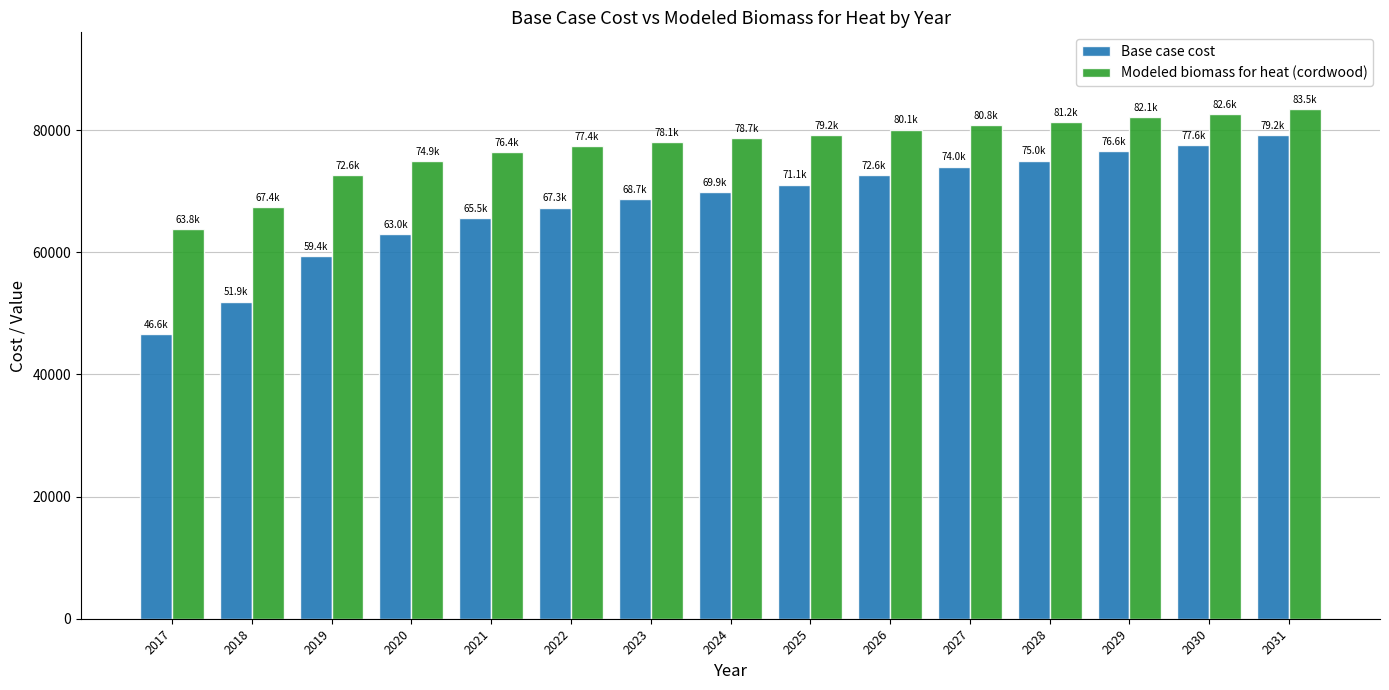

Between 2020 and 2026, which series saw the biggest shift?

Base case cost